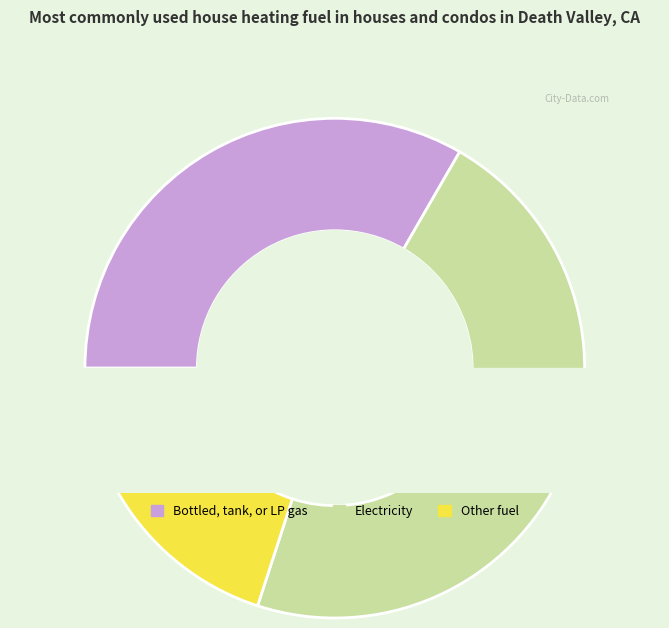

Is there any slice that represents more than half of the pie?

No